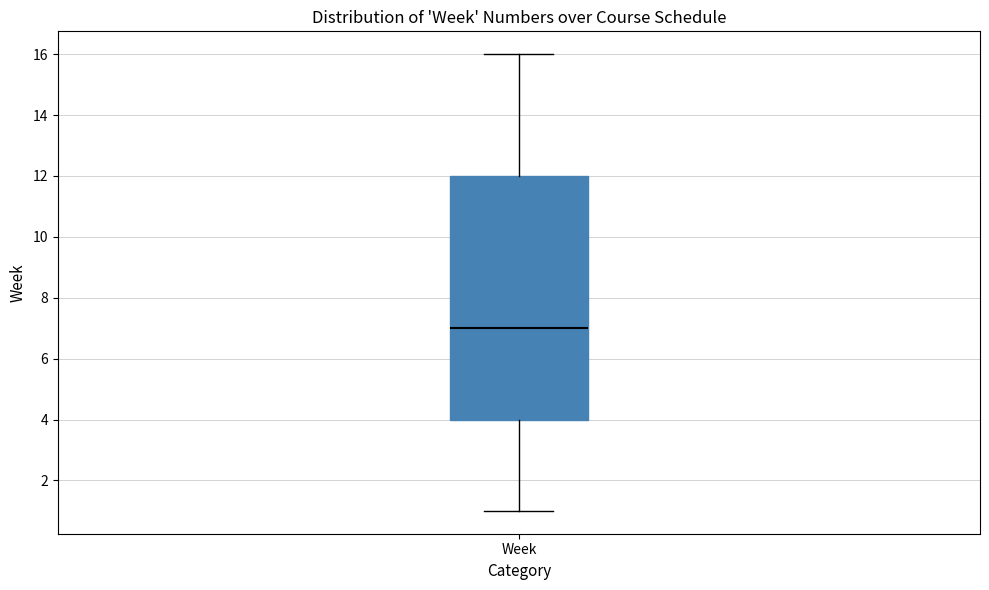

Transcribe this box plot: give where the median line is, the range the box spans, and where the two whiskers end, as read against the y-axis. The values are not printed on the chart, so give them approximately, as read against the axis.

median 7, box 4 to 12, whiskers 1 to 16